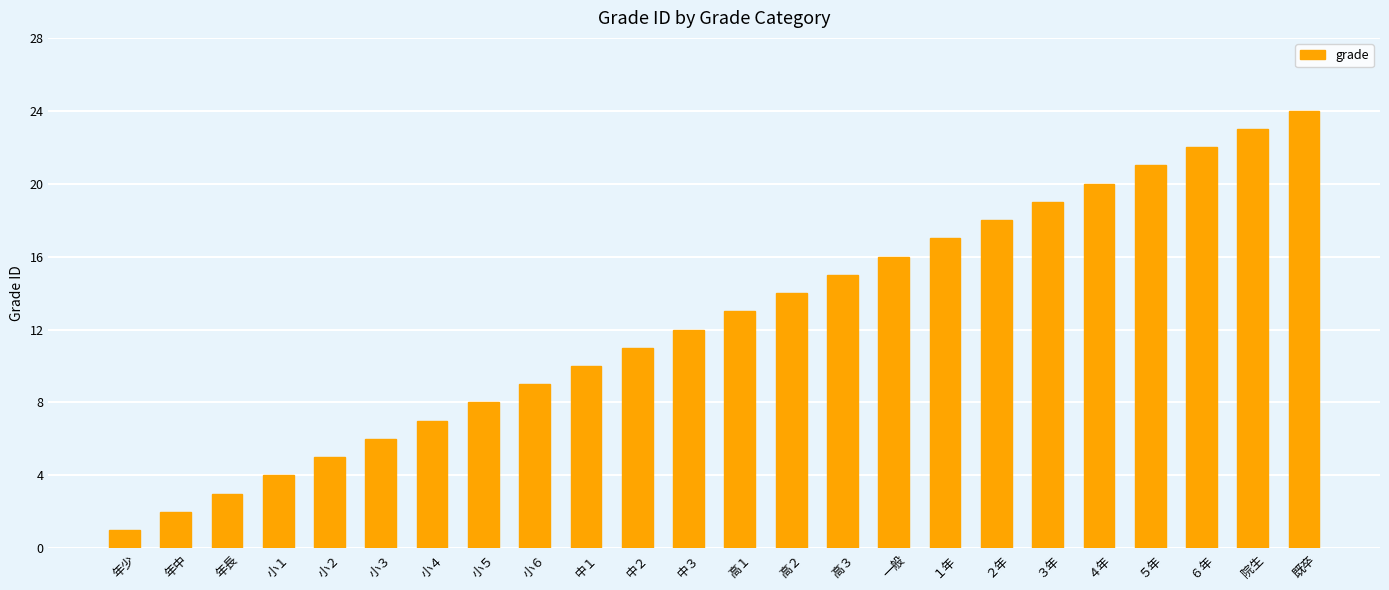

Reading left to right, list all the values displayed in this chart.

年少=1	年中=2	年長=3	小１=4	小２=5	小３=6	小４=7	小５=8	小６=9	中１=10	中２=11	中３=12	高１=13	高２=14	高３=15	一般=16	１年=17	２年=18	３年=19	４年=20	５年=21	６年=22	院生=23	既卒=24